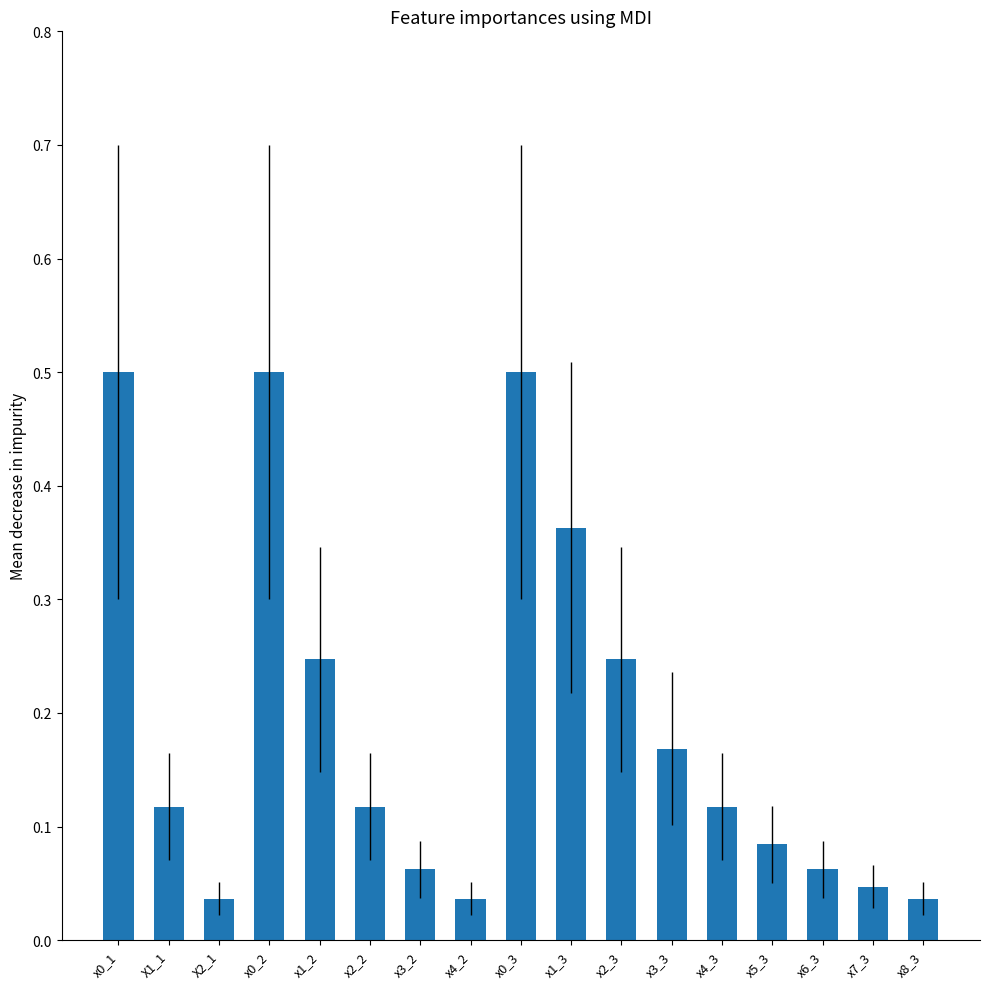

What position from the right is x0_2?

14